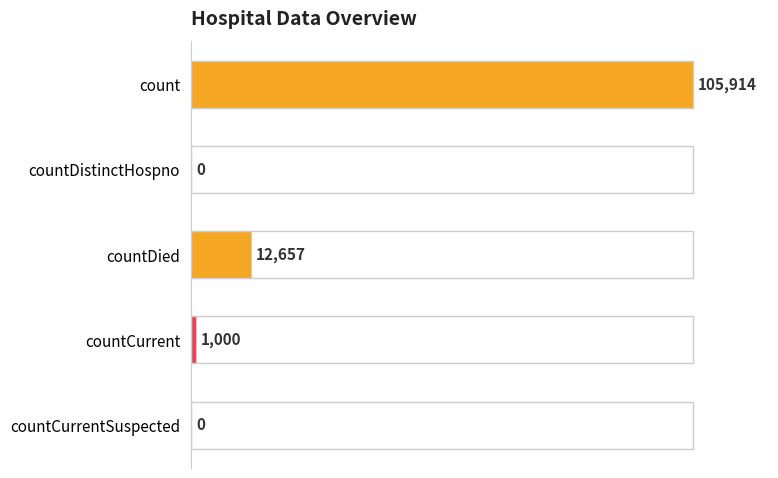

The chart shows a value of 6559 at countDied. True or false?

False